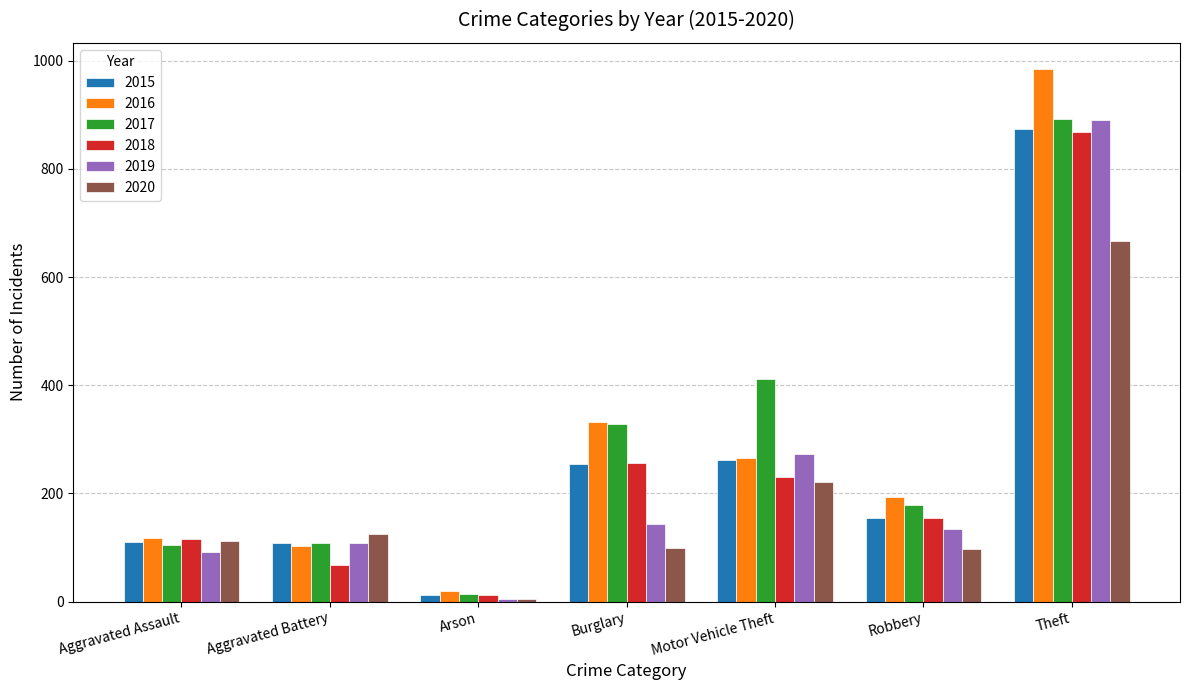

Which category has the highest value in the 2020 series?

Theft